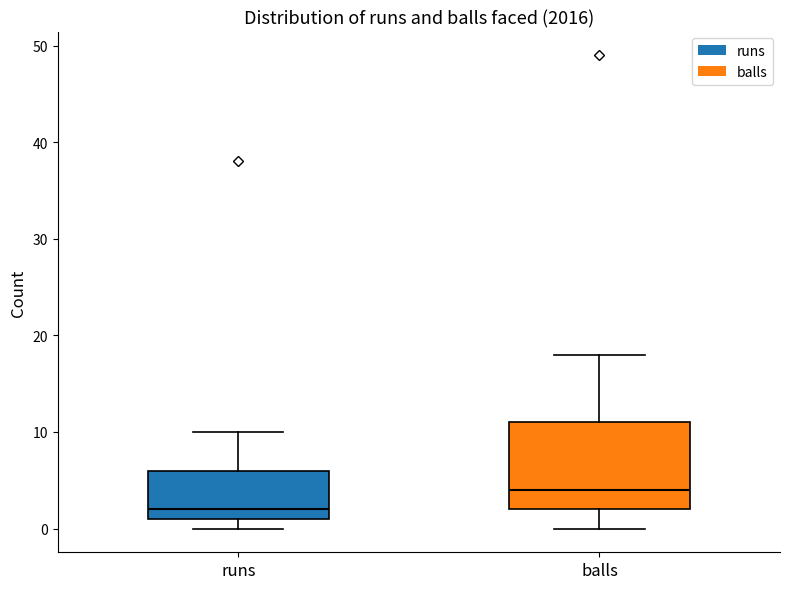

Which box has the highest median line?

balls